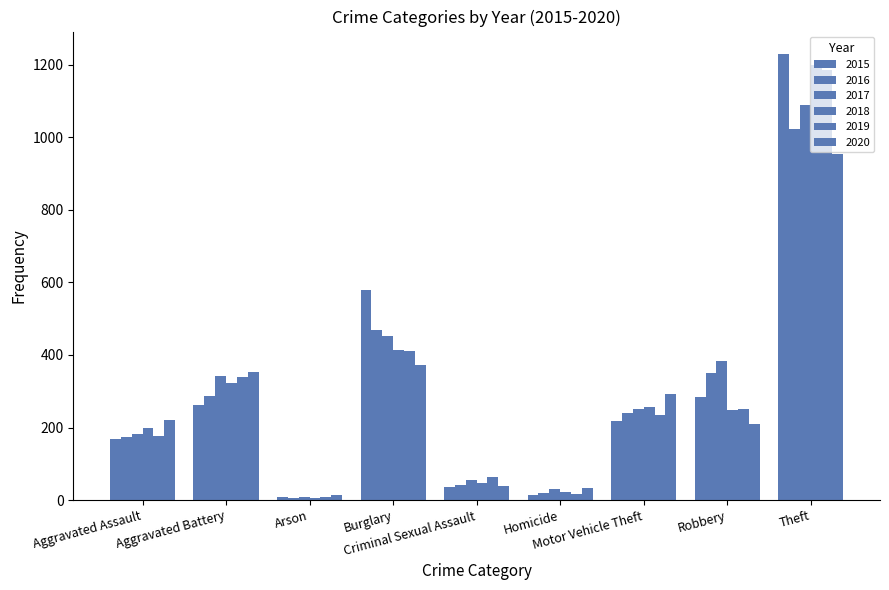

Are the bars grouped side by side (vs. stacked)?

Yes